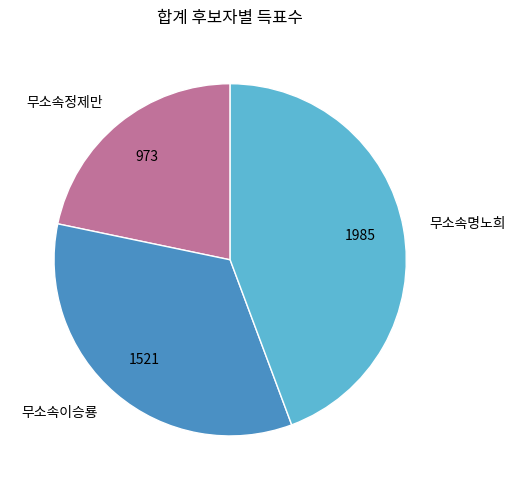

What is the largest slice in the pie chart?

무소속명노희